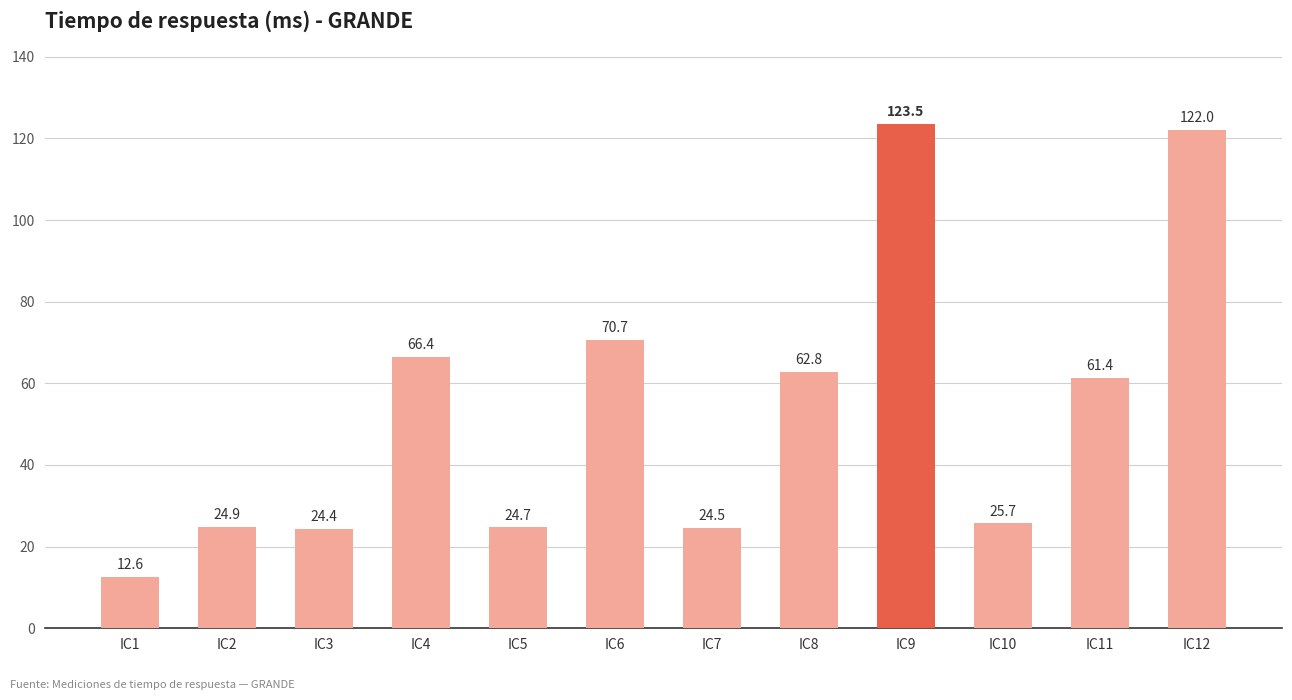

What is the minimum value shown in the chart?

12.6